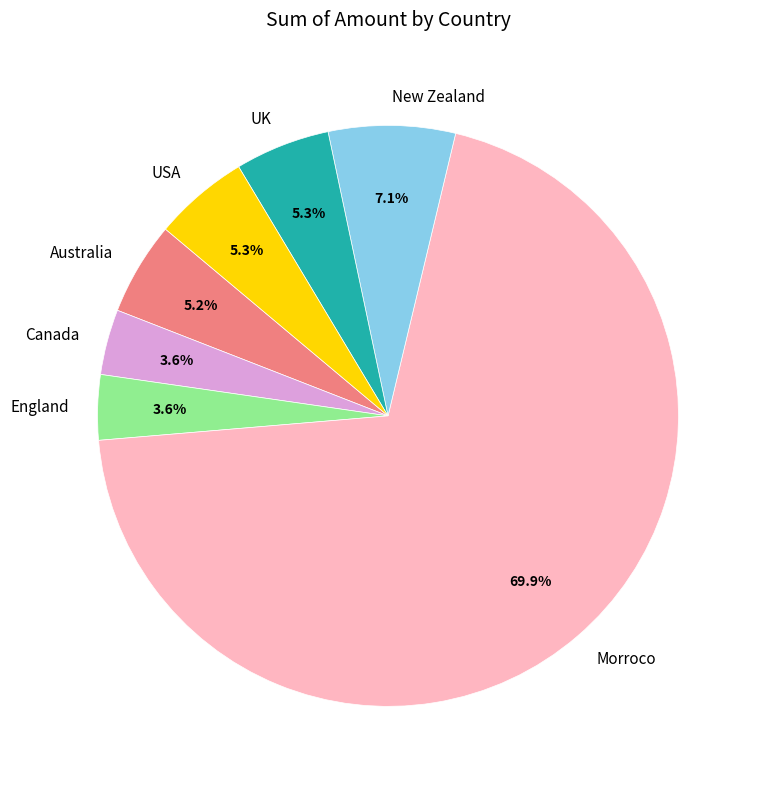

True or false: New Zealand accounts for 13% of the total.

False